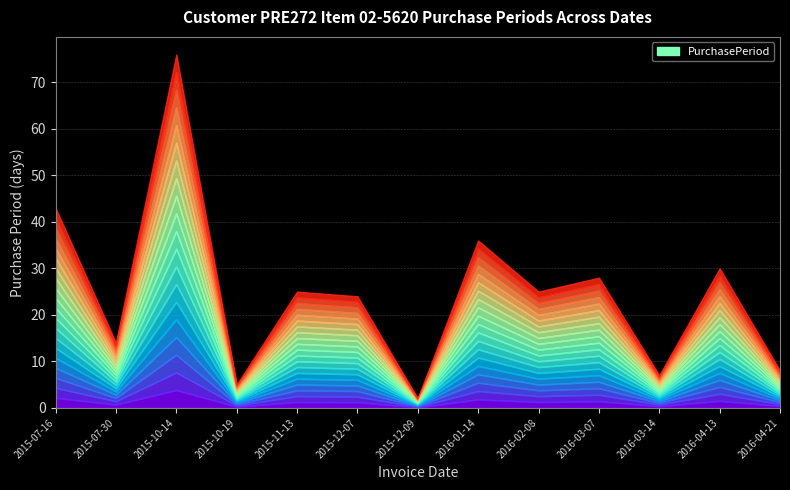

Rank the categories by value from lowest to highest.

2015-12-09, 2015-10-19, 2016-03-14, 2016-04-21, 2015-07-30, 2015-12-07, 2015-11-13, 2016-02-08, 2016-03-07, 2016-04-13, 2016-01-14, 2015-07-16, 2015-10-14